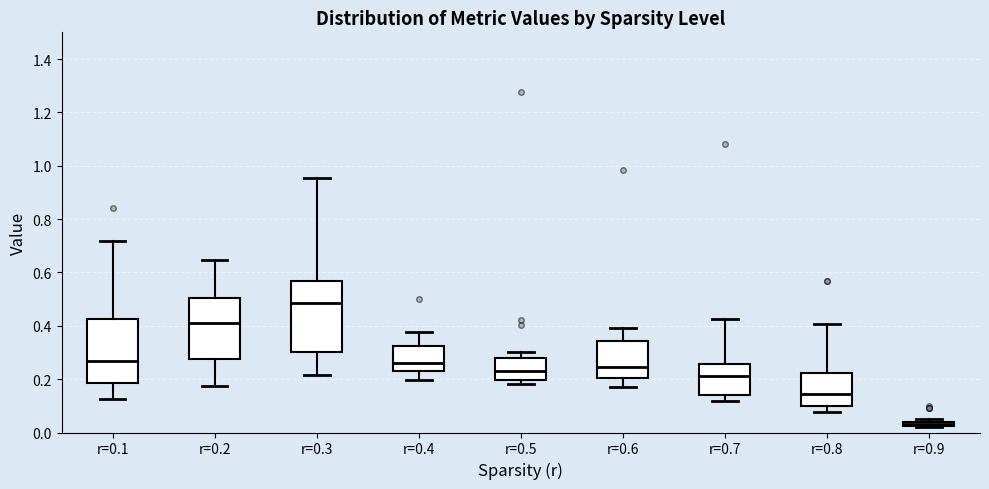

Which box's median line is the highest?

r=0.3